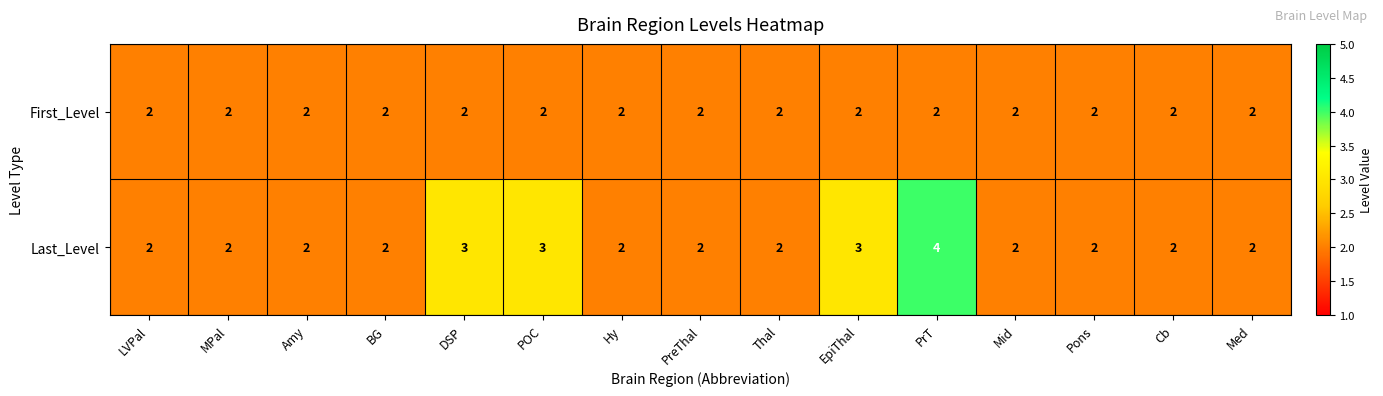

Is it true that First_Level equals 2 at Med?

True